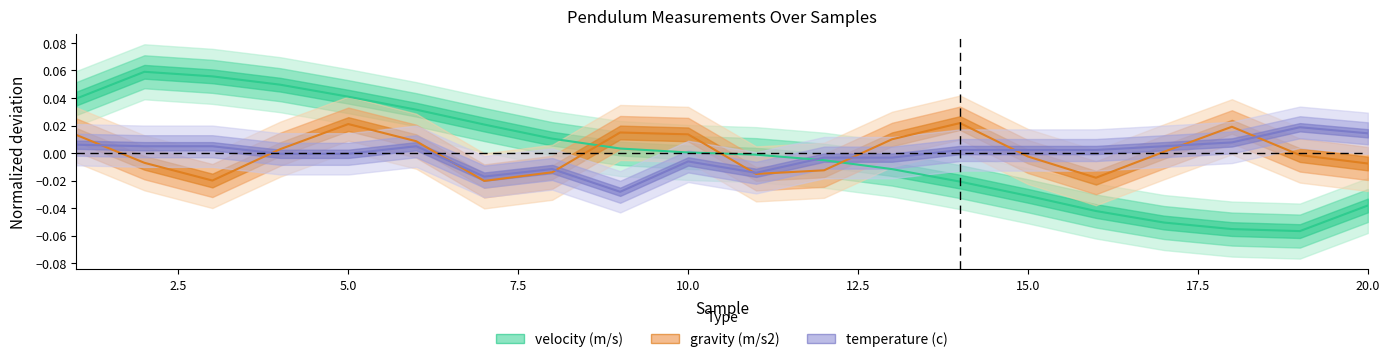

Where is the data nearest to the value 0?

10